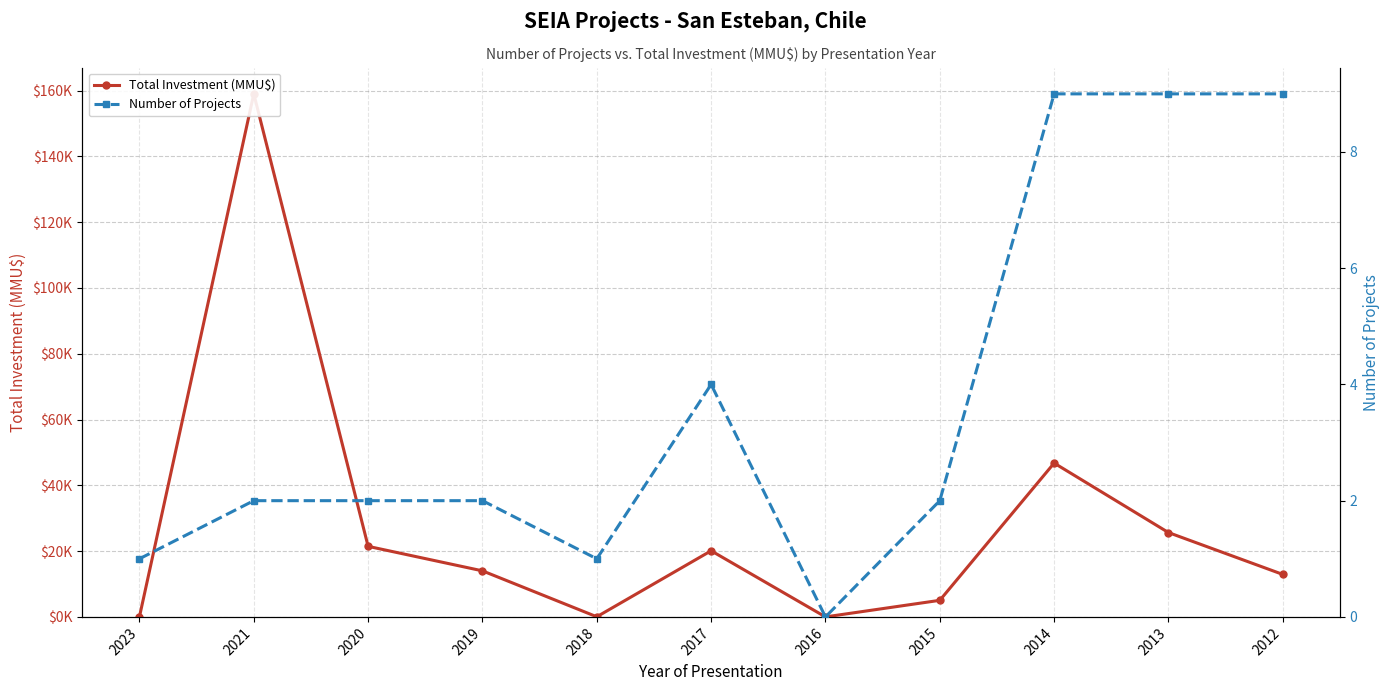

Reading left to right, what are all the values shown in this chart?

Total Investment (MMU$): 2023=30	2021=159000	2020=21450	2019=14000	2018=40	2017=20102	2016=0	2015=5040	2014=46760	2013=25640	2012=12912
Number of Projects: 2023=1	2021=2	2020=2	2019=2	2018=1	2017=4	2016=0	2015=2	2014=9	2013=9	2012=9